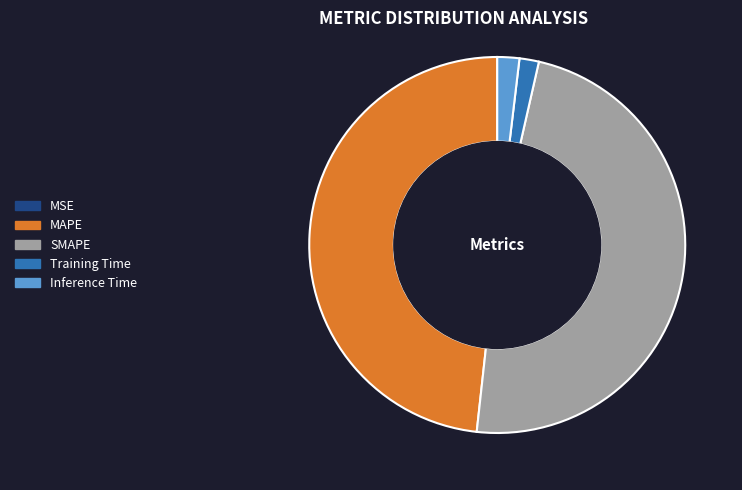

Is it true that Inference Time is 2% of the pie?

True